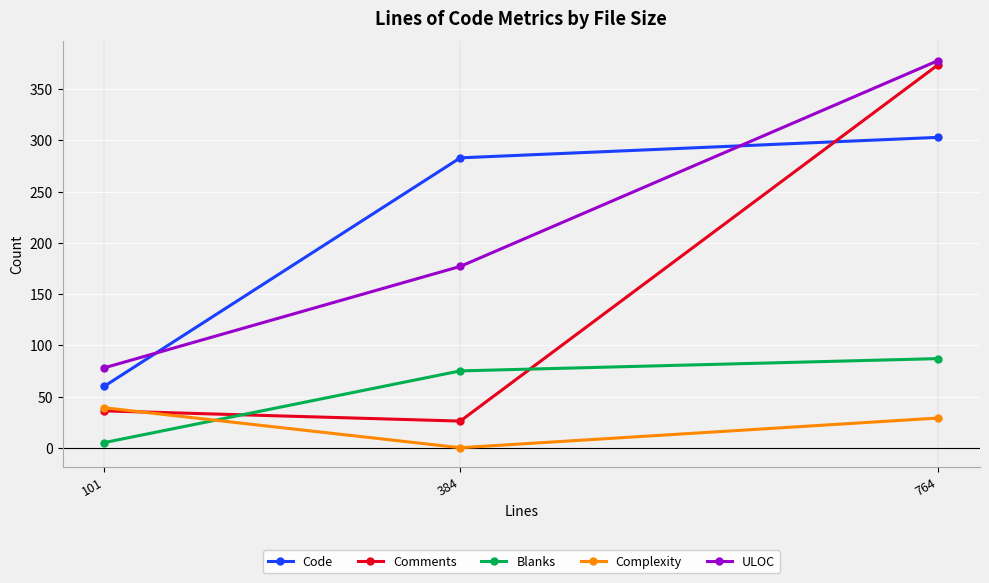

At how many categories does at least one series exceed 160?

2